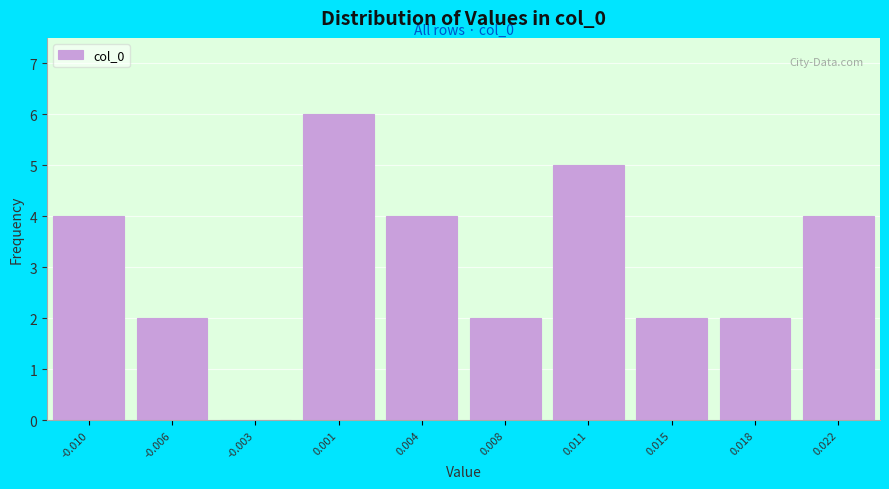

Reading right to left, what are all the values shown in this chart?

0.022=4	0.018=2	0.015=2	0.011=5	0.008=2	0.004=4	0.001=6	-0.003=0	-0.006=2	-0.010=4